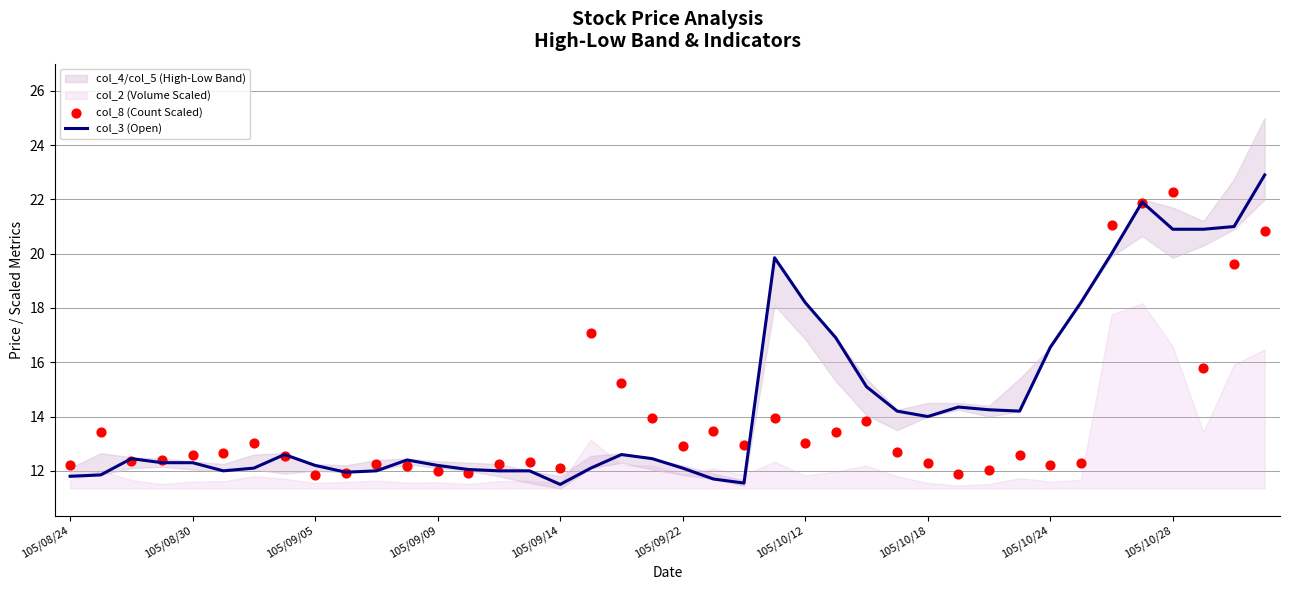

Which series reaches the minimum Y coordinate?

col_3 (Open)